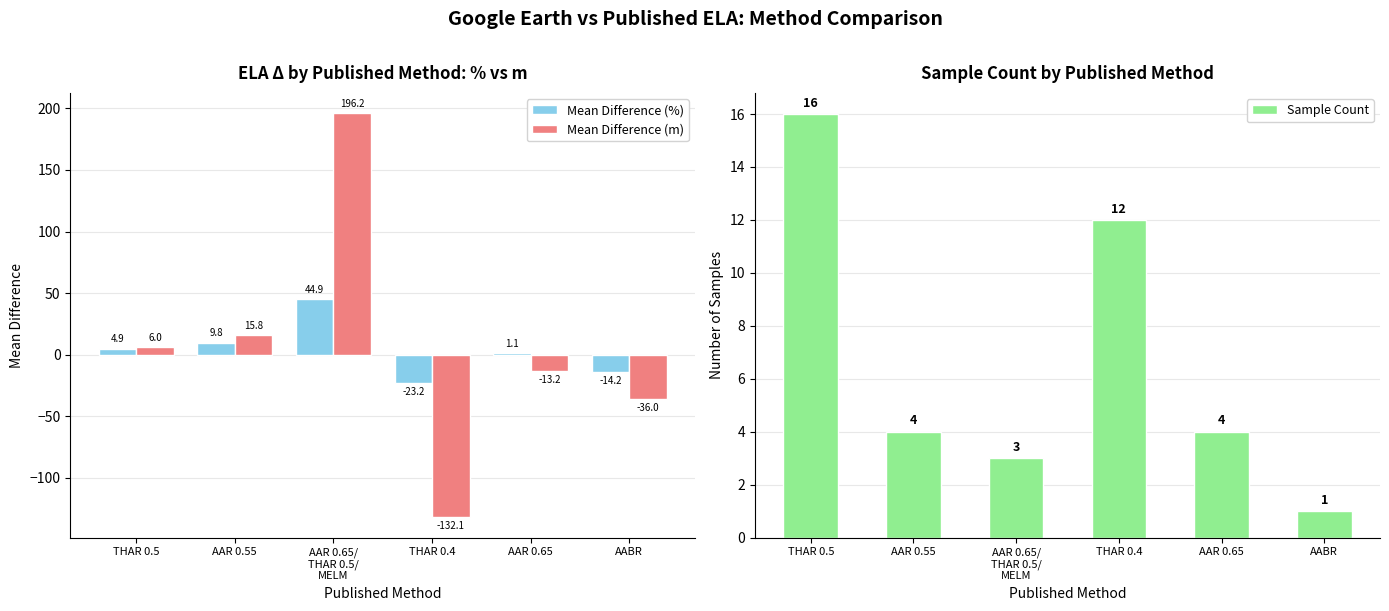

Reading left to right, list all the values displayed in this chart.

Mean Difference (%): THAR 0.5=4.9	AAR 0.55=9.8	AAR 0.65/
THAR 0.5/
MELM=44.9	THAR 0.4=-23.2	AAR 0.65=1.1	AABR=-14.2
Mean Difference (m): THAR 0.5=6.0	AAR 0.55=15.8	AAR 0.65/
THAR 0.5/
MELM=196.2	THAR 0.4=-132.1	AAR 0.65=-13.2	AABR=-36.0
Sample Count: THAR 0.5=16.0	AAR 0.55=4.0	AAR 0.65/
THAR 0.5/
MELM=3.0	THAR 0.4=12.0	AAR 0.65=4.0	AABR=1.0